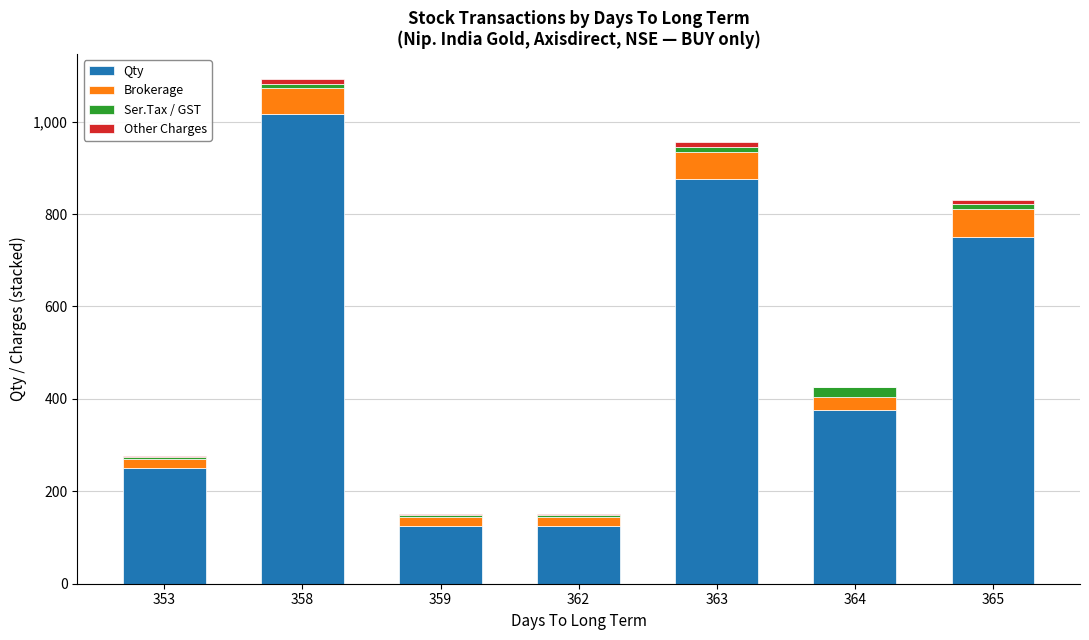

Which category has the highest value in the Qty series?

358